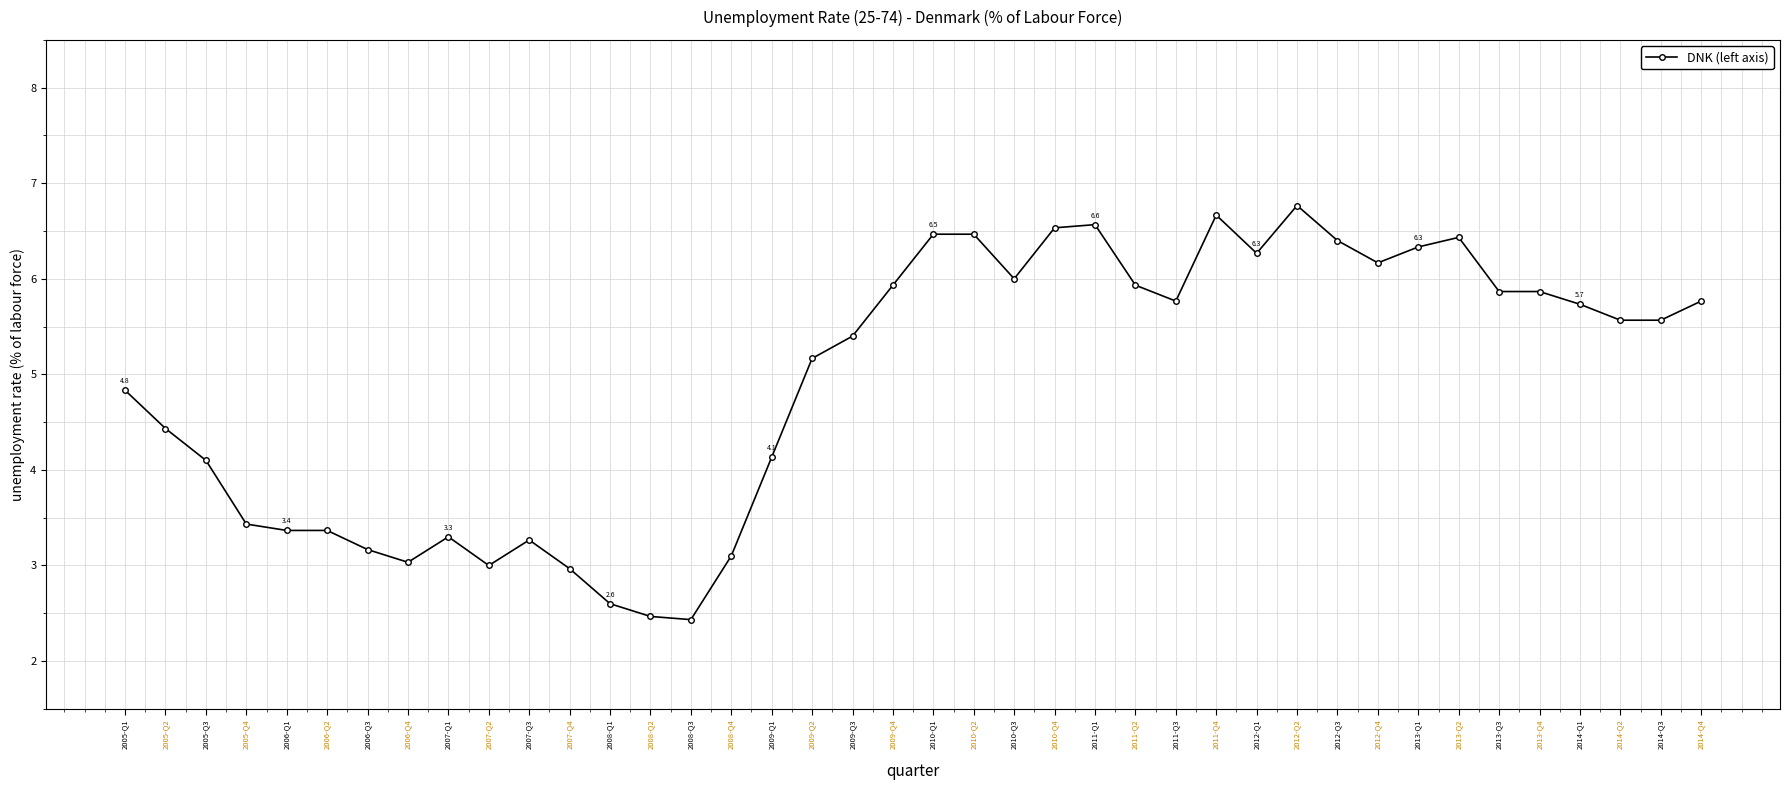

True or false: the data has more than 2 interior local peaks.

True